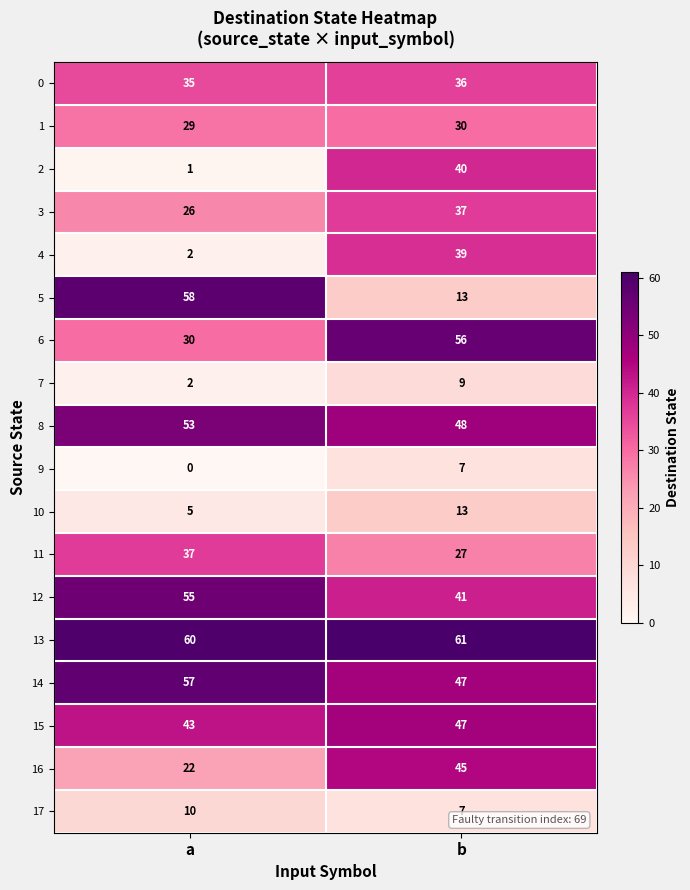

What is the spread (max minus min) of values at b?

54